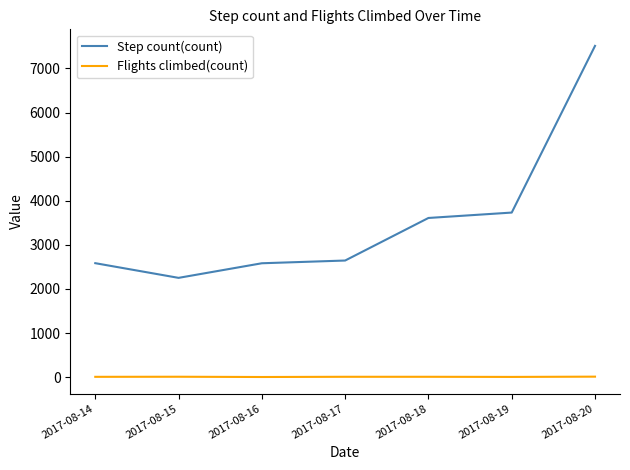

At how many categories does at least one series exceed 5058?

1